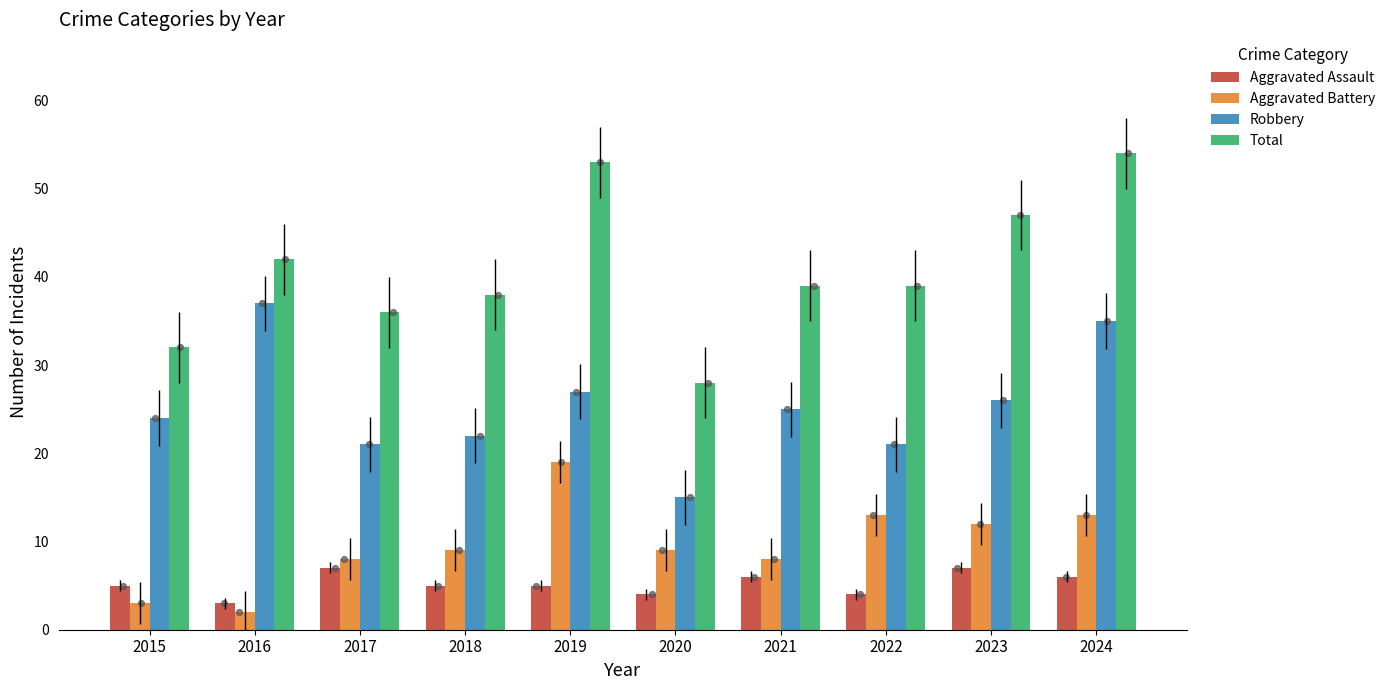

At which category is the sum across all series the highest?

2024